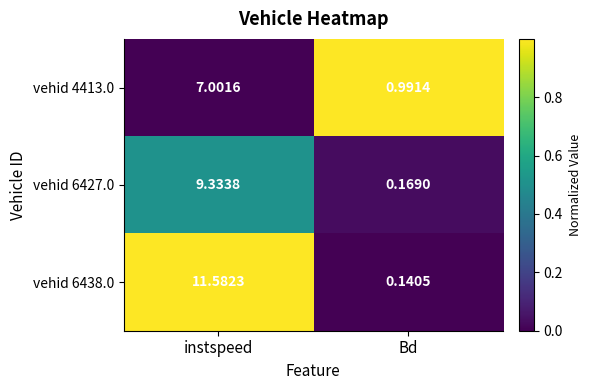

At which label does vehid 6427.0 first exceed 9?

instspeed